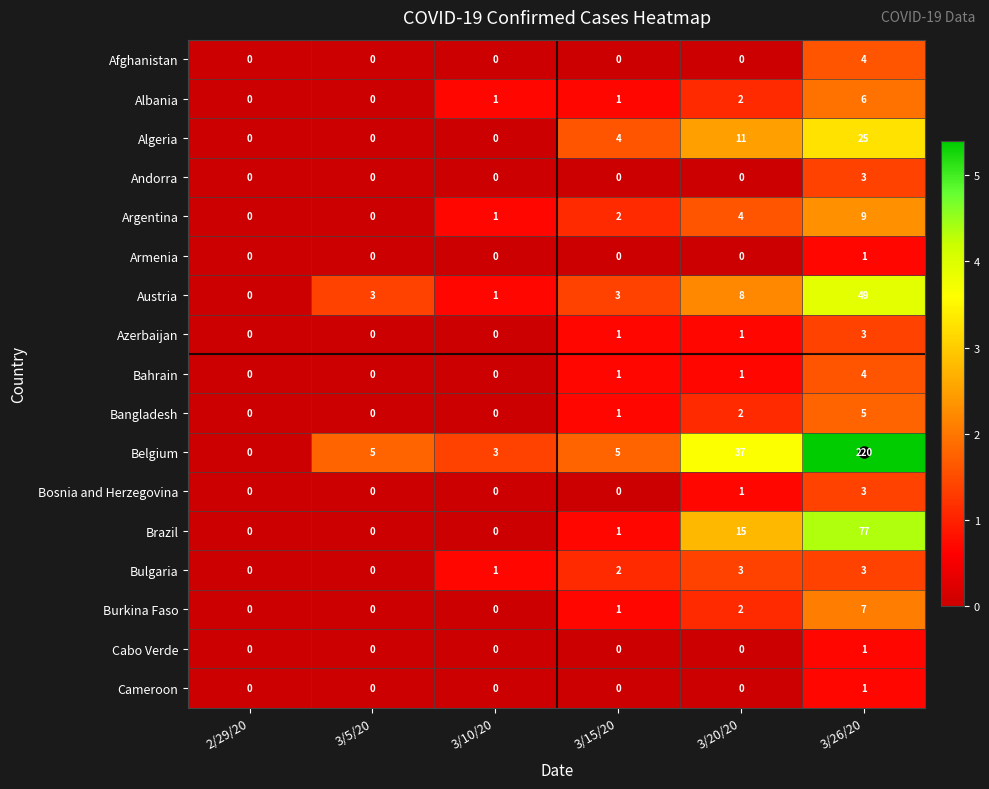

Is the value of Cameroon at 2/29/20 greater than the value of Argentina at 3/10/20?

No